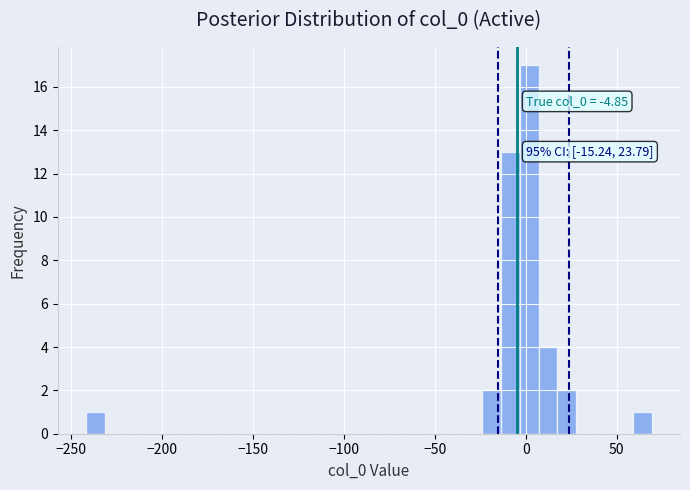

Read against the x-axis, roughly where is the centre of the tallest bar?

0